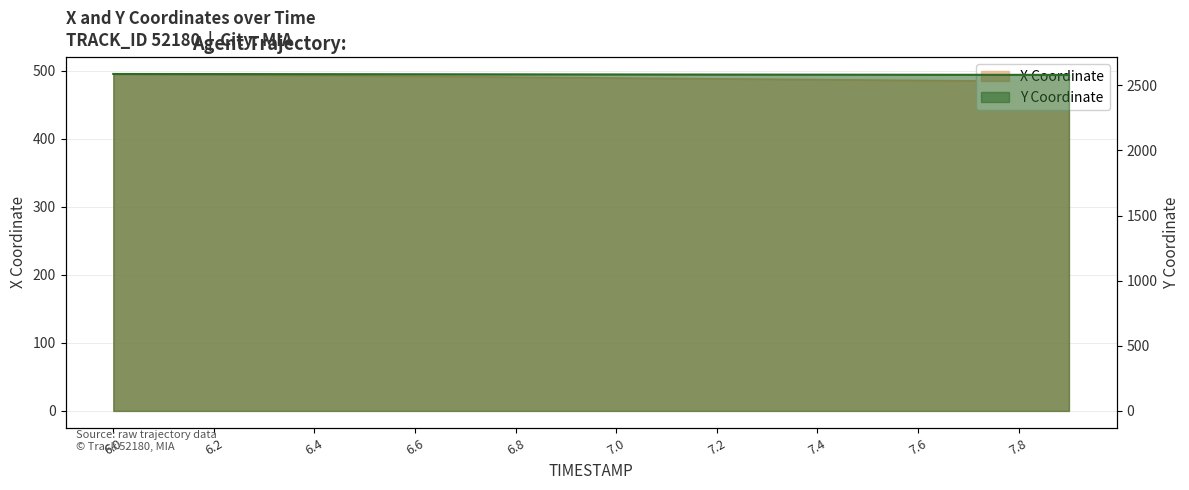

What is the difference between the Y values at 7.5 and 6.9?

2.2